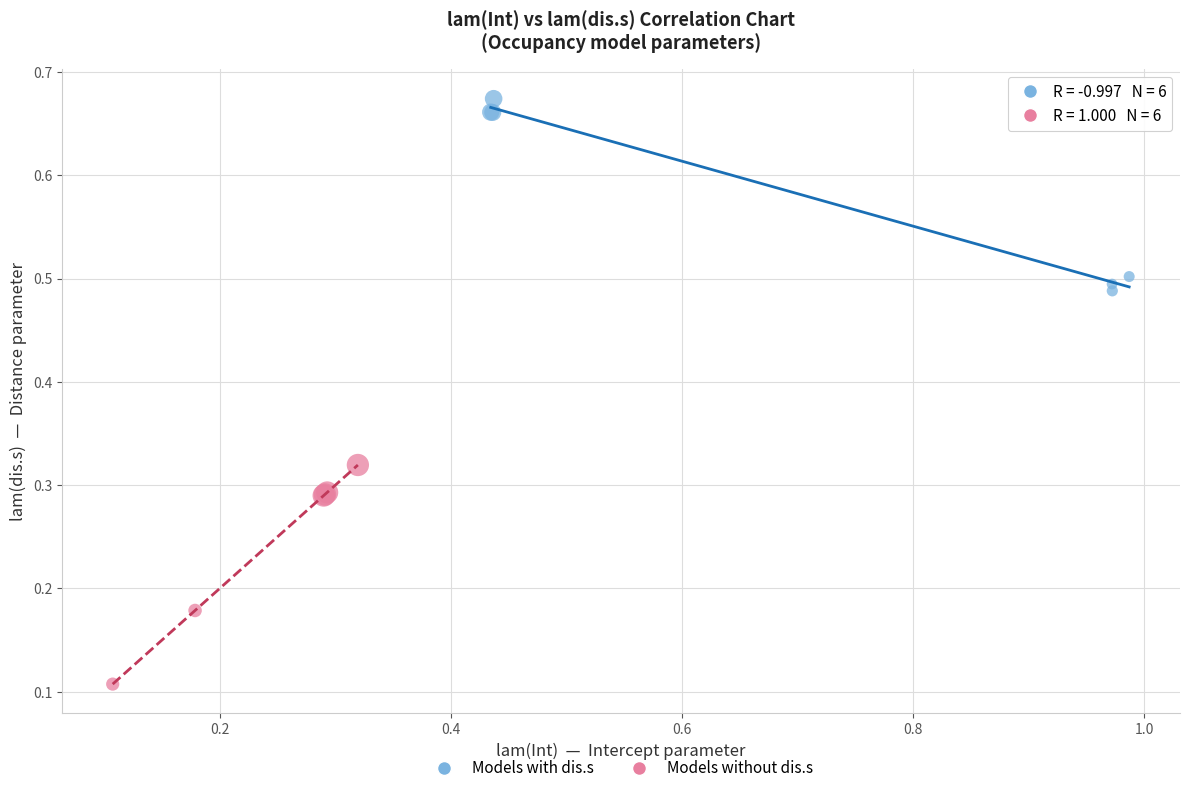

Which series reaches the maximum Y coordinate?

Models with dis.s